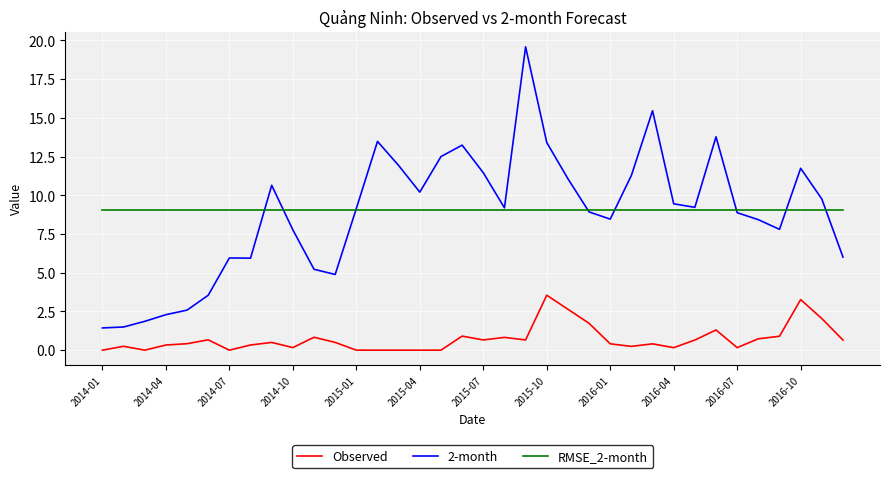

True or false: Observed and RMSE_2-month cross at least once.

False